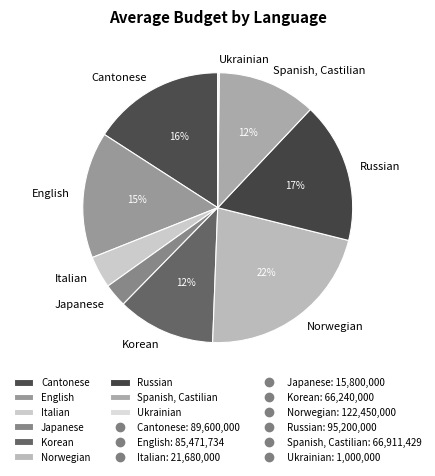

To the nearest percent, what portion does Italian represent?

4%